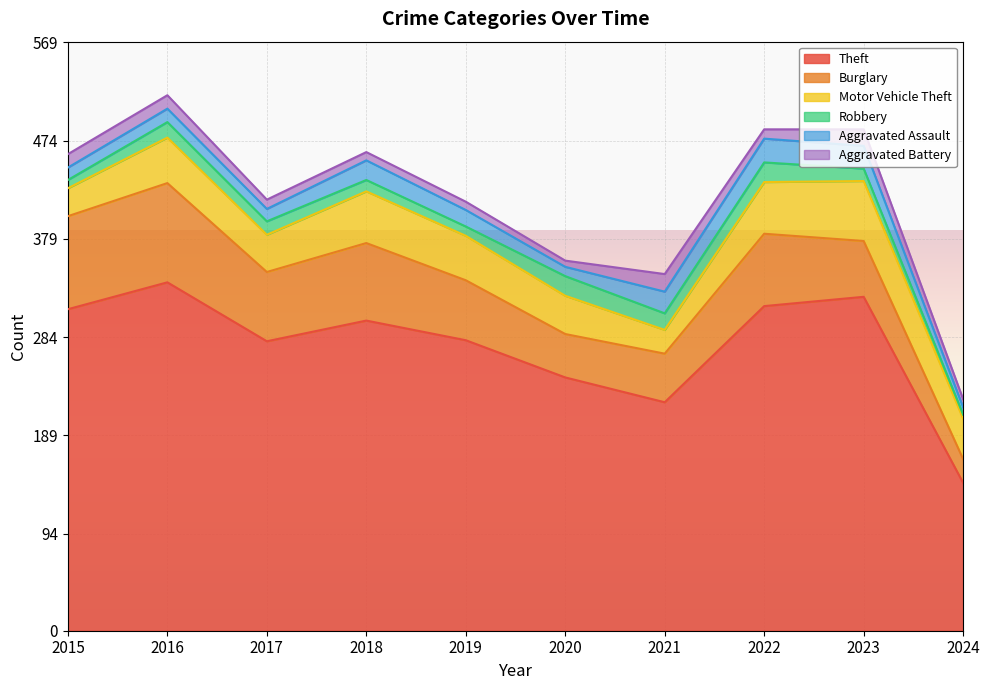

What is the minimum value shown in the chart?

4